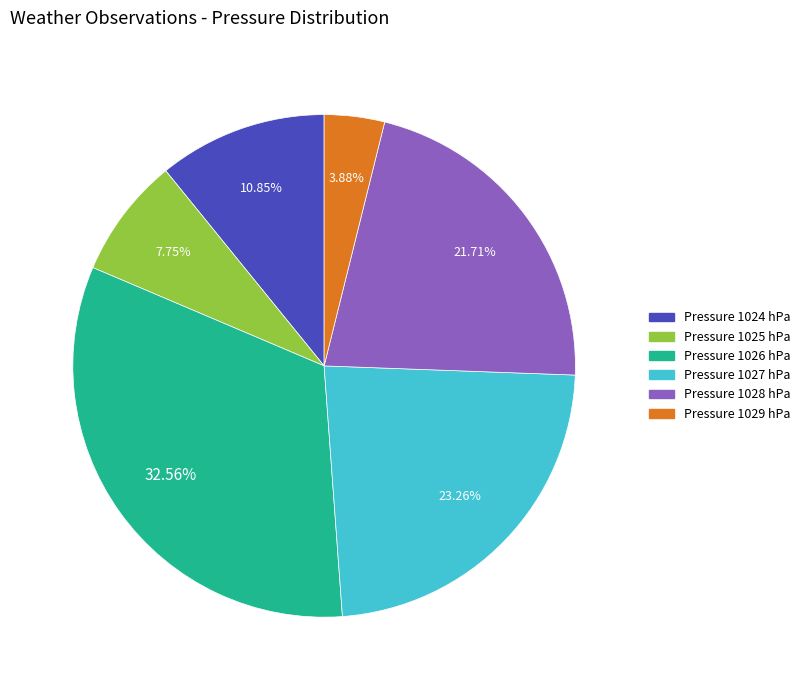

Which slice is the largest?

Pressure 1026 hPa